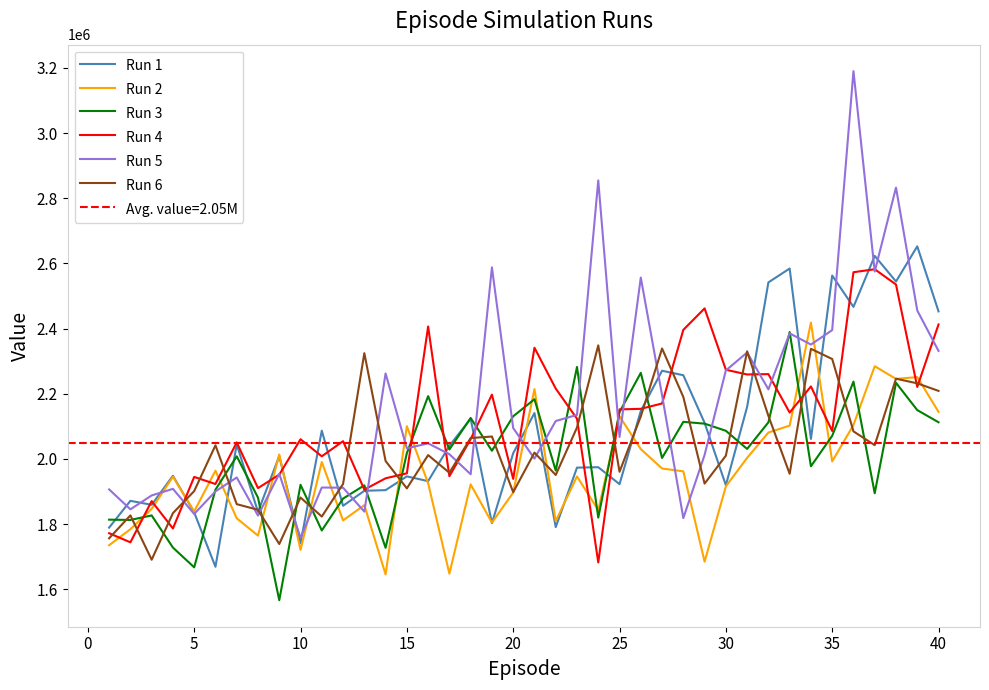

How many lines are shown in the chart?

6